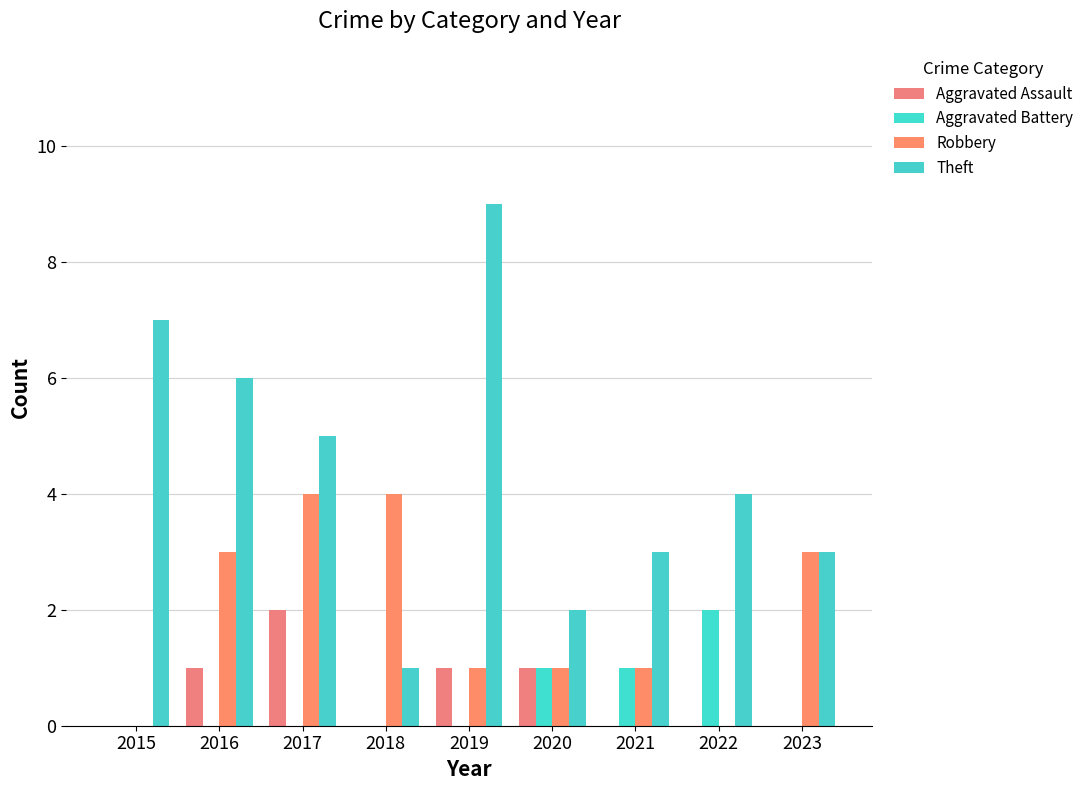

Read the Theft value at 2021.

3